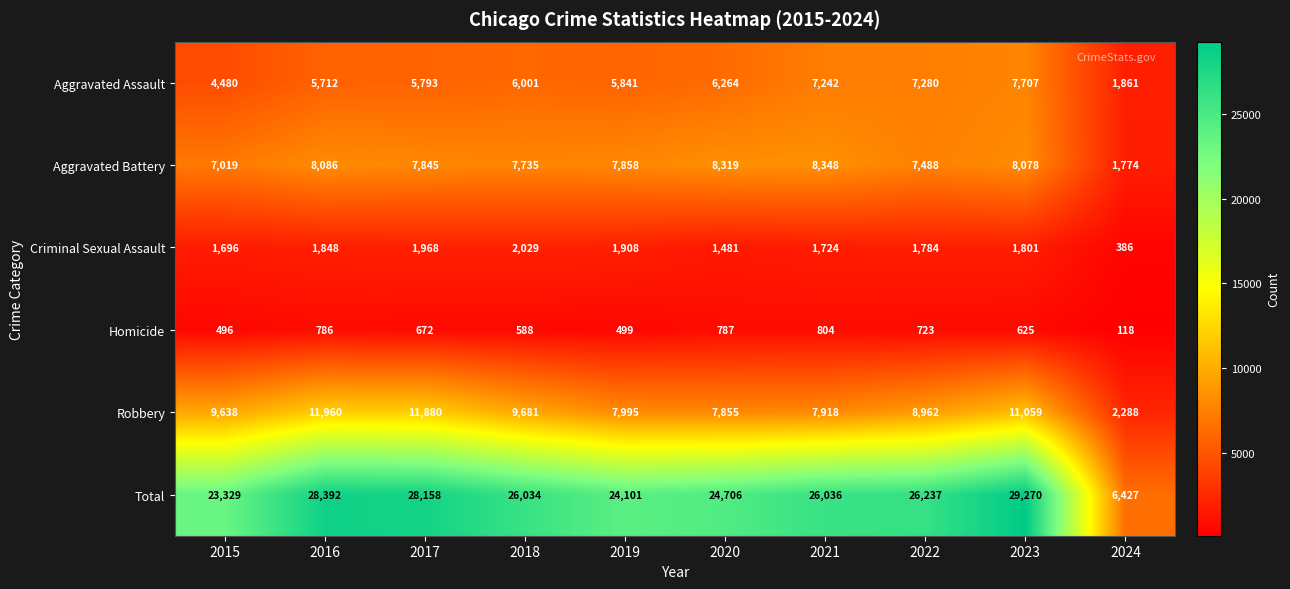

The value of Aggravated Assault at 2015 is 4480. True or false?

True